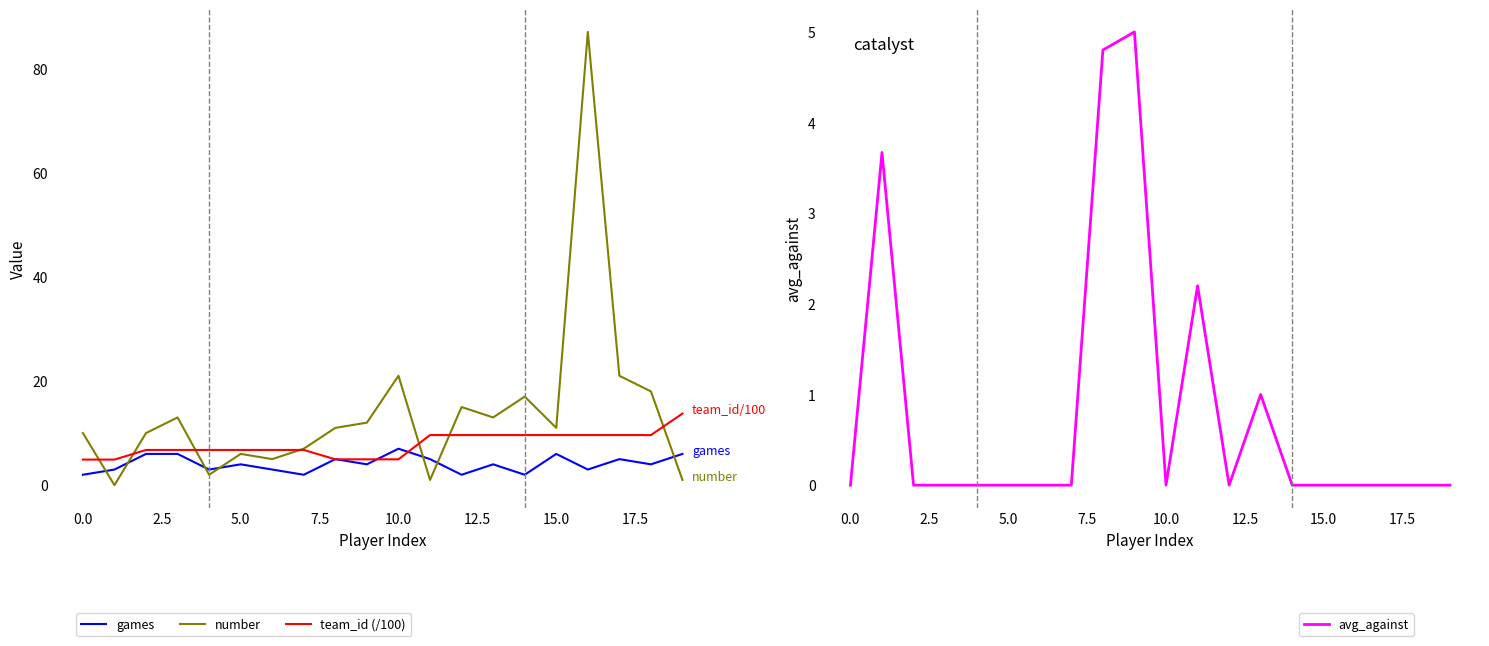

Where is avg_against nearest to the value 2?

11